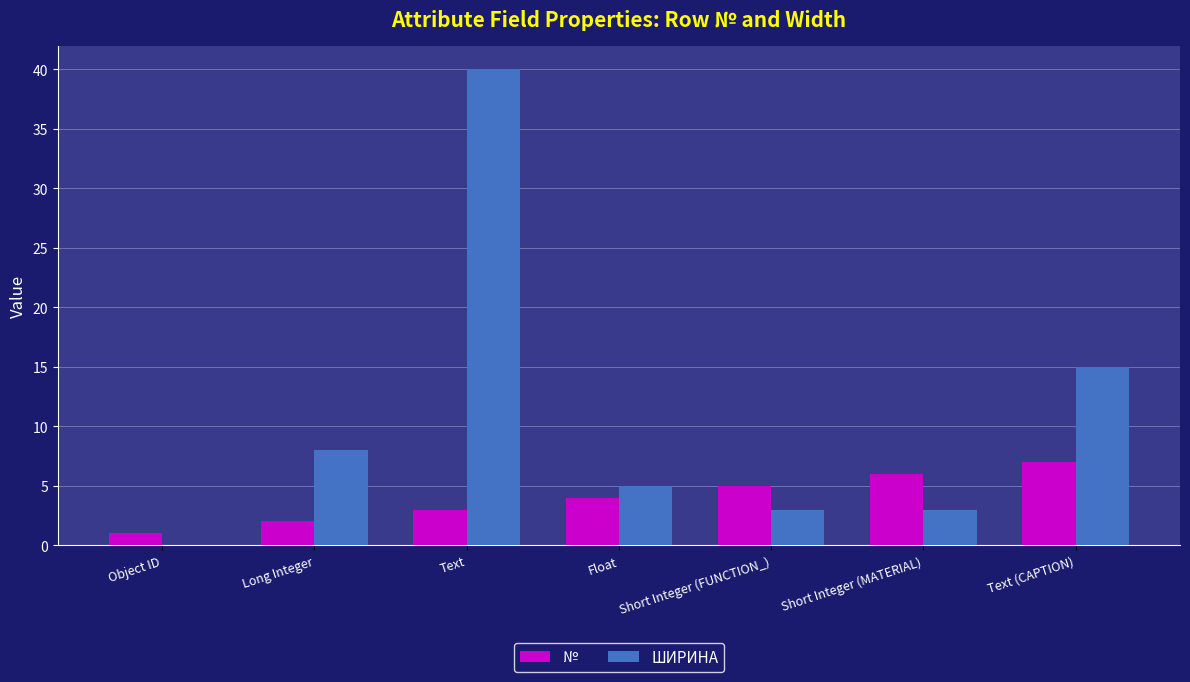

Reading left to right, transcribe all the data shown in this chart.

№: Object ID=1	Long Integer=2	Text=3	Float=4	Short Integer (FUNCTION_)=5	Short Integer (MATERIAL)=6	Text (CAPTION)=7
ШИРИНА: Object ID=0	Long Integer=8	Text=40	Float=5	Short Integer (FUNCTION_)=3	Short Integer (MATERIAL)=3	Text (CAPTION)=15